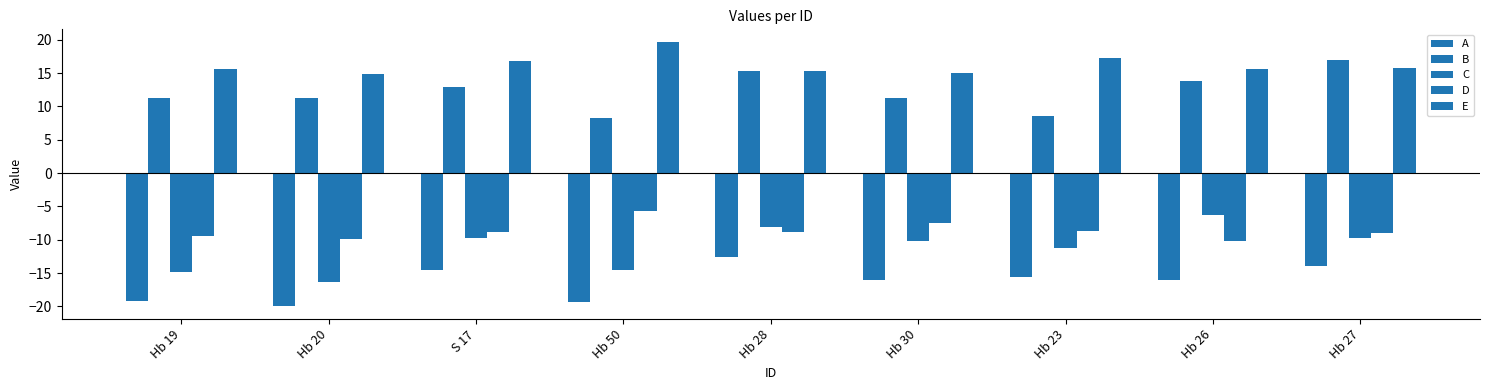

How many bars are there in each group?

5